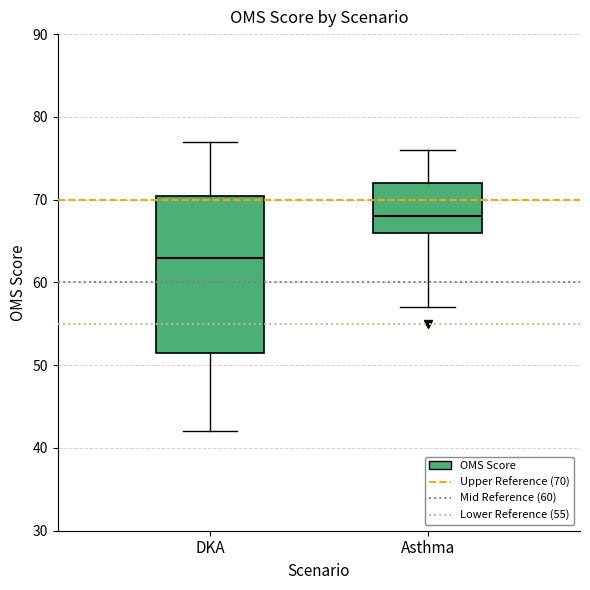

Reading left to right, transcribe this box plot: for each box, give where its median line is, the range the box spans, and where its two whiskers end, as read against the y-axis. The values are not printed on the chart, so give them approximately, as read against the axis.

DKA: median 63, box 52 to 71, whiskers 42 to 77
Asthma: median 68, box 66 to 72, whiskers 57 to 76